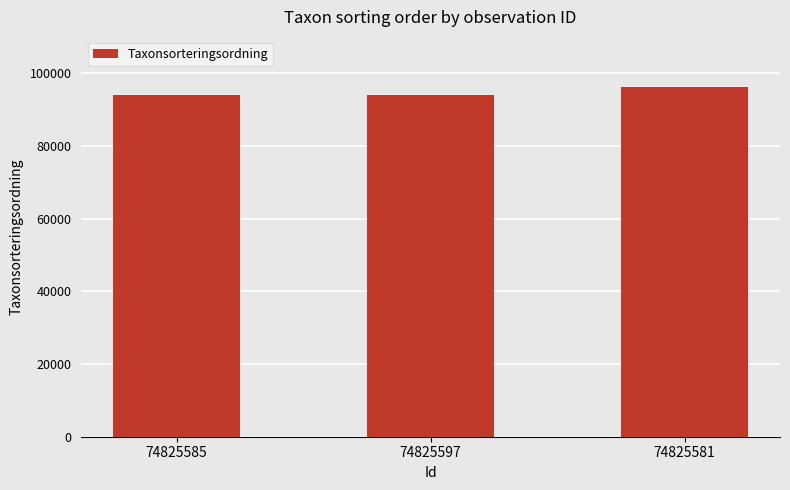

How many values exceed 94121?

1